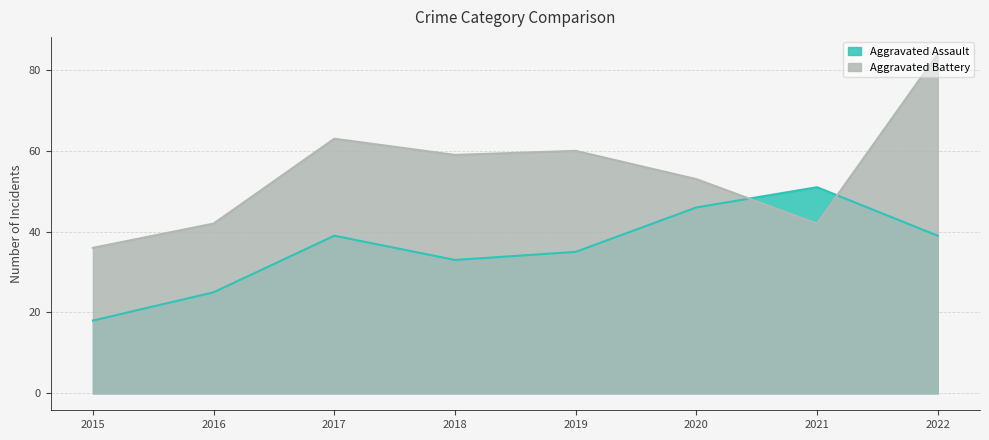

Reading left to right, list all the values displayed in this chart.

Aggravated Assault: 2015=18	2016=25	2017=39	2018=33	2019=35	2020=46	2021=51	2022=39
Aggravated Battery: 2015=36	2016=42	2017=63	2018=59	2019=60	2020=53	2021=42	2022=84